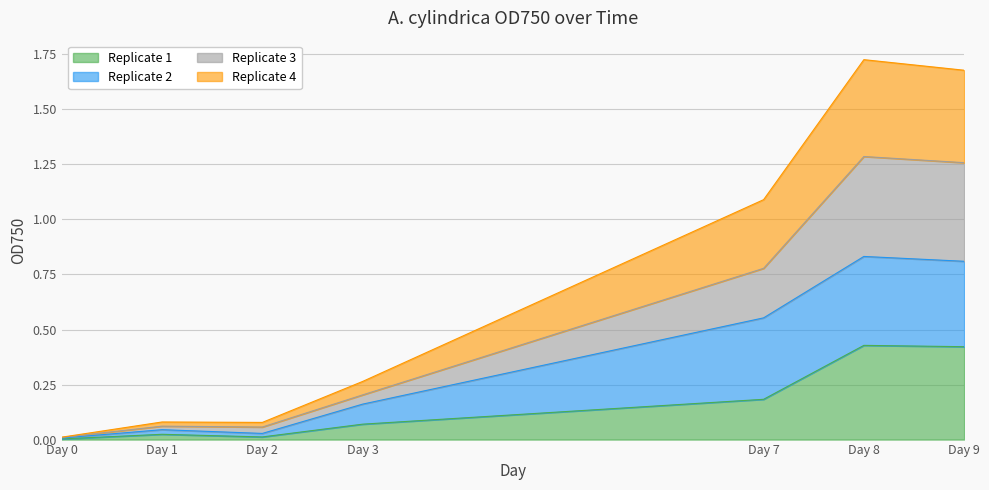

The value of Replicate 1 at Day 9 is 0.2. True or false?

False